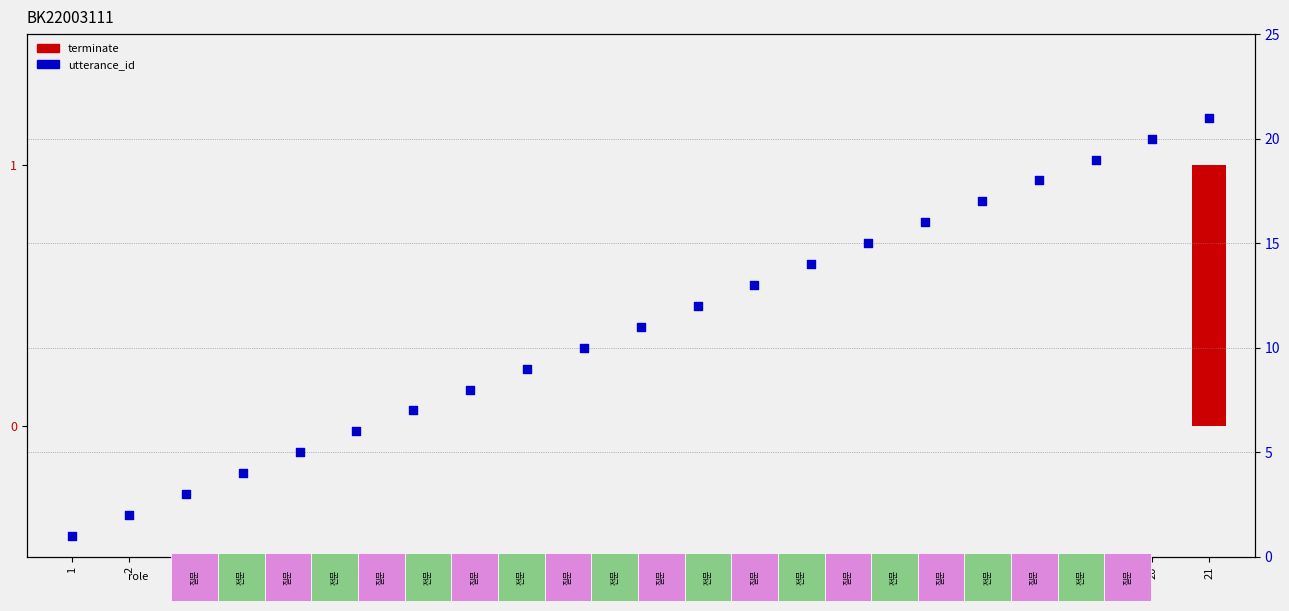

What is the total value across all series at 1?

1